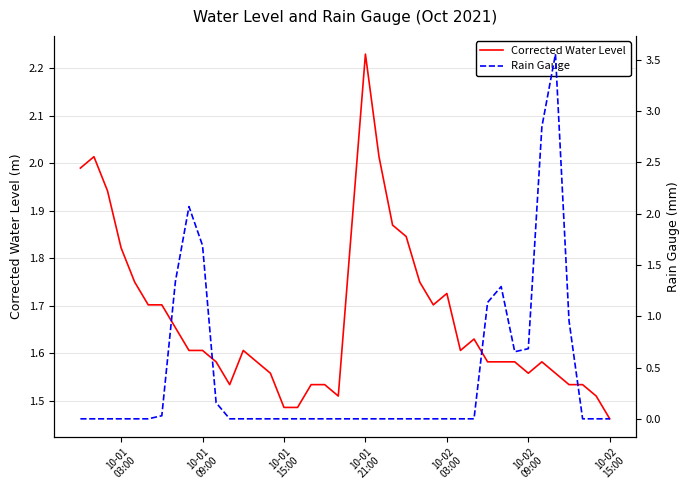

How many interior local valleys does the Corrected Water Level series have?

5